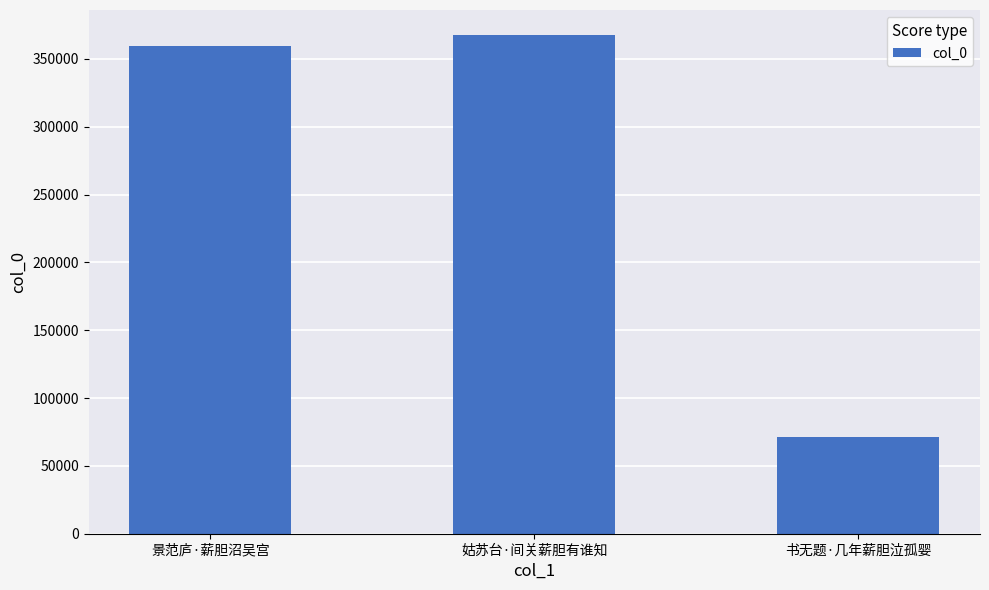

What is the difference between the values at 姑苏台·间关薪胆有谁知 and 书无题·几年薪胆泣孤婴?

296592